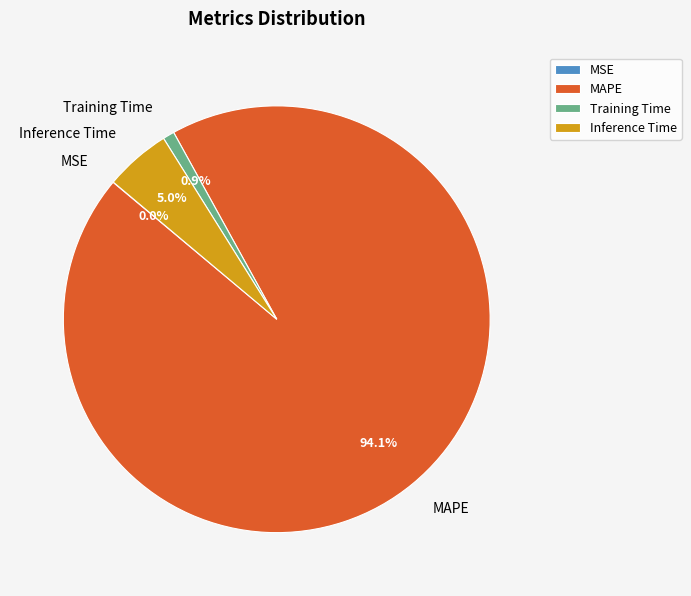

Which slice is the largest?

MAPE